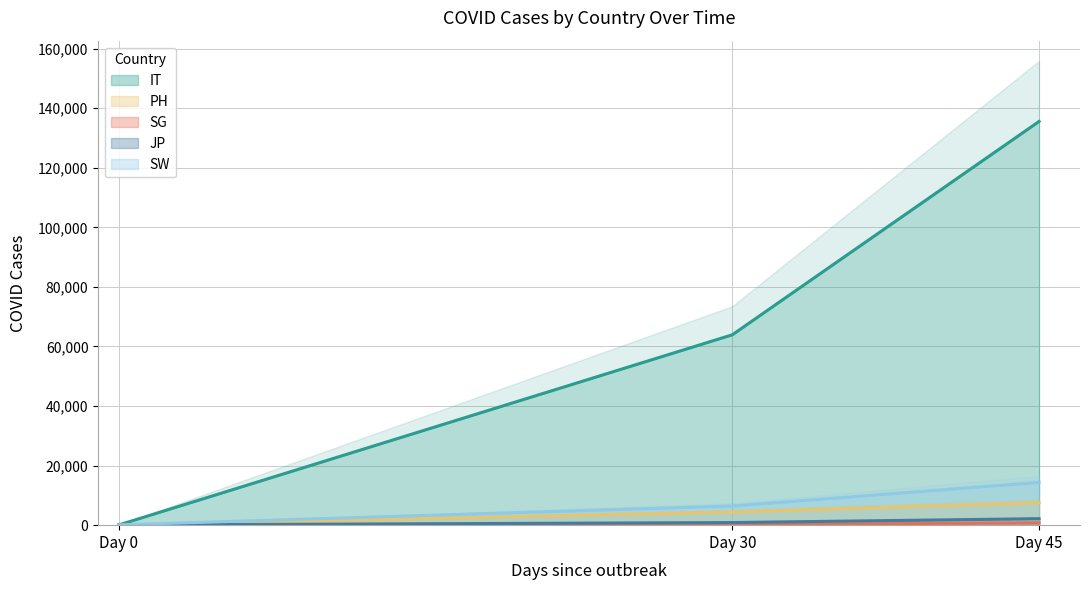

What position from the left is JP?

4